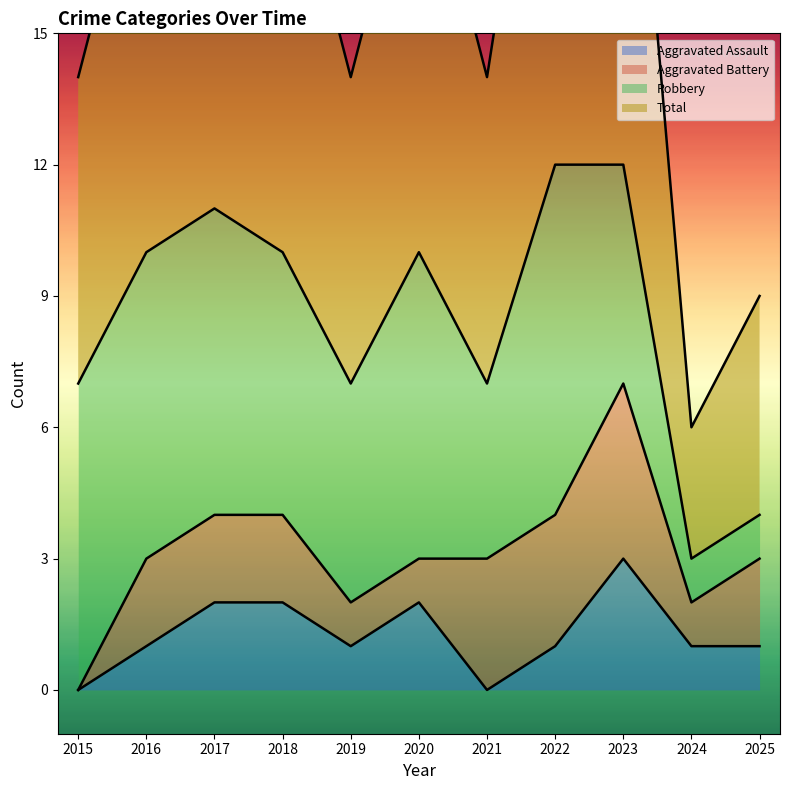

The value of Aggravated Assault at 2018 is 1. True or false?

False